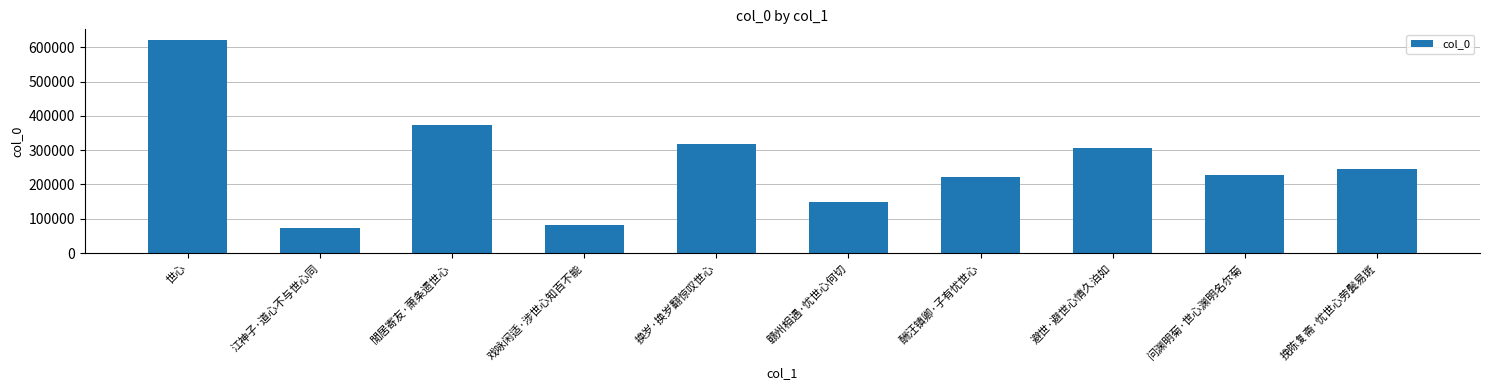

The chart shows a value of 221215 at 酬汪镇卿·子有忧世心. True or false?

True